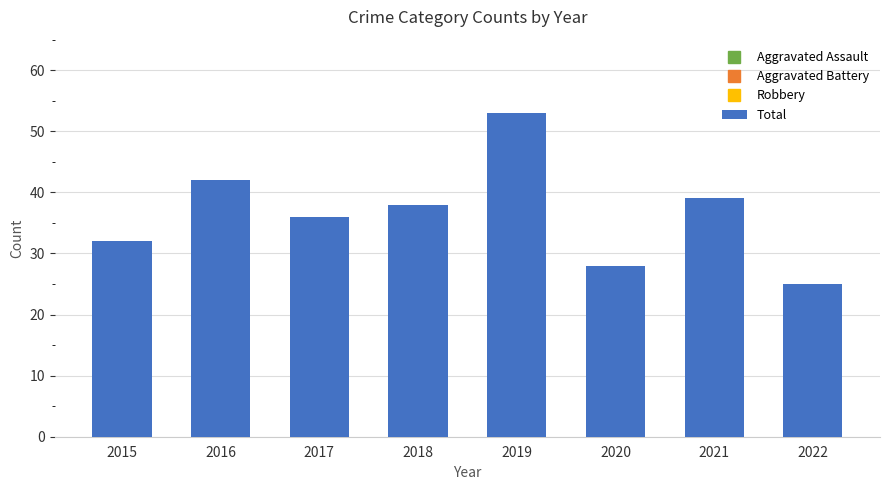

What is the difference between the maximum and minimum values?

28